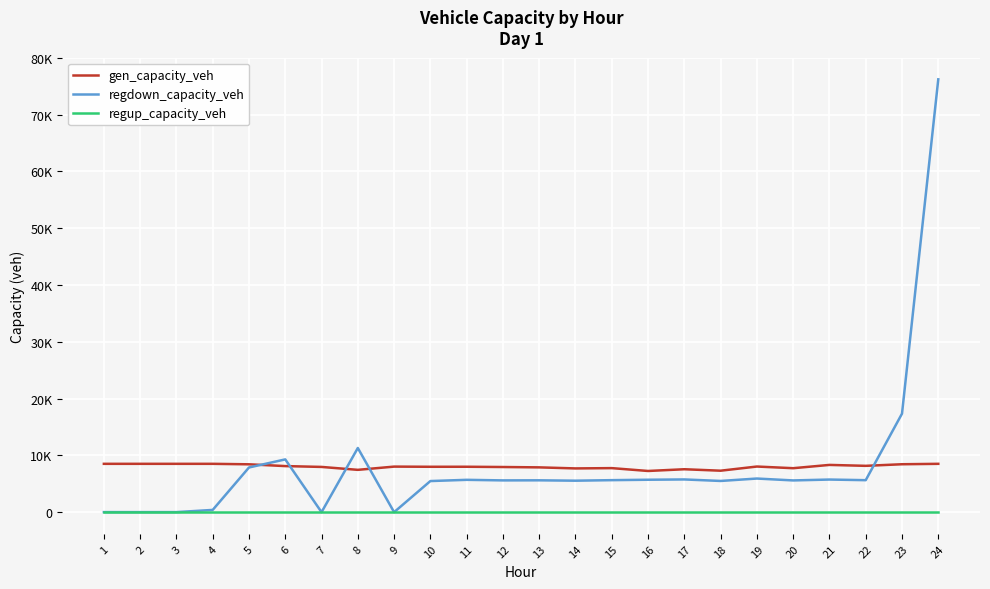

The value of gen_capacity_veh at 4 is 1851.5. True or false?

False